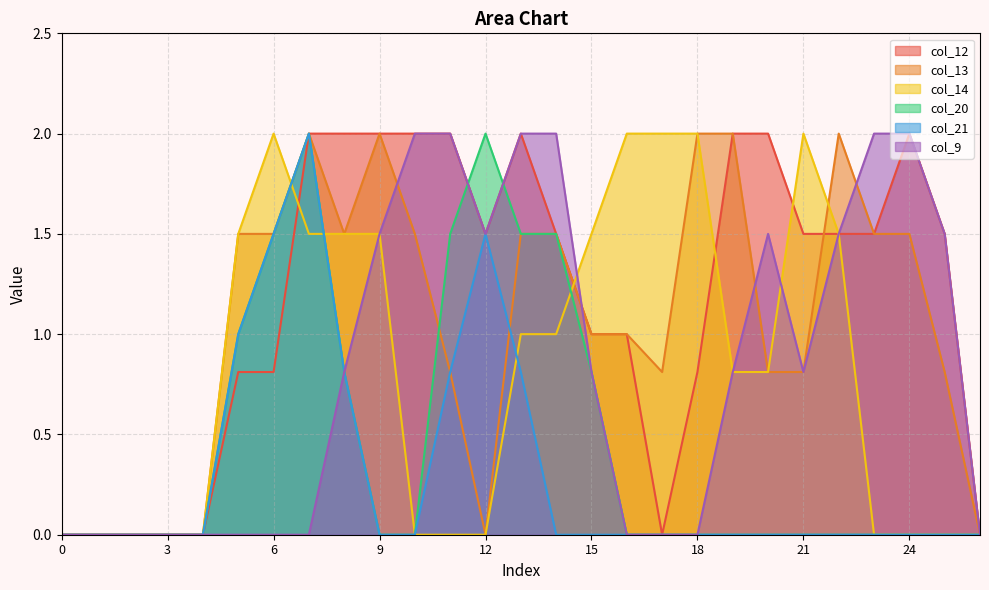

Does the chart have visible grid lines?

Yes